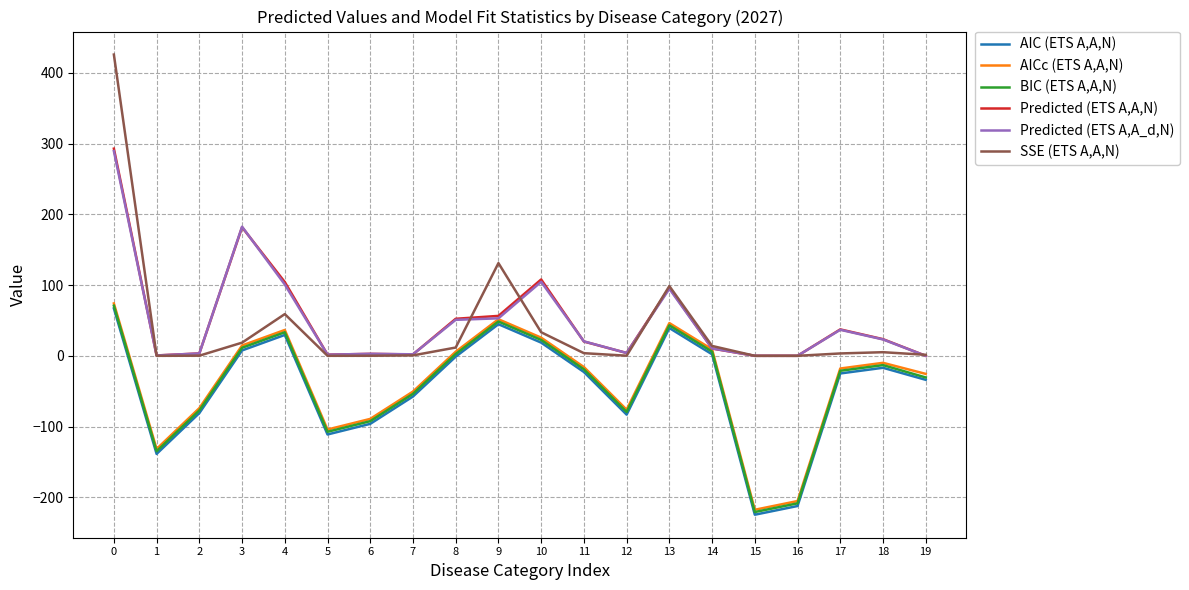

Which series has the widest spread of values?

SSE (ETS A,A,N)